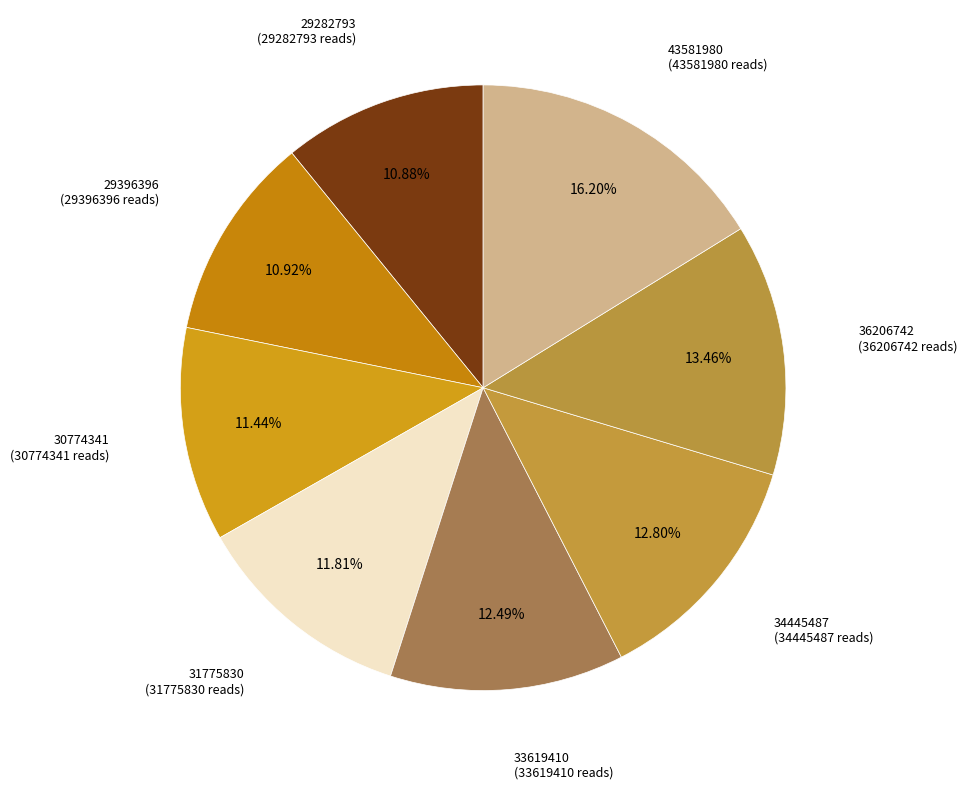

Which slice is the smallest?

29282793